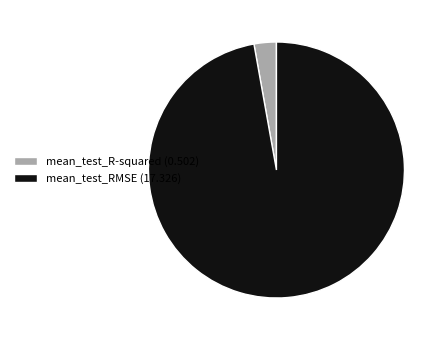

Is it true that mean_test_RMSE is 97% of the pie?

True